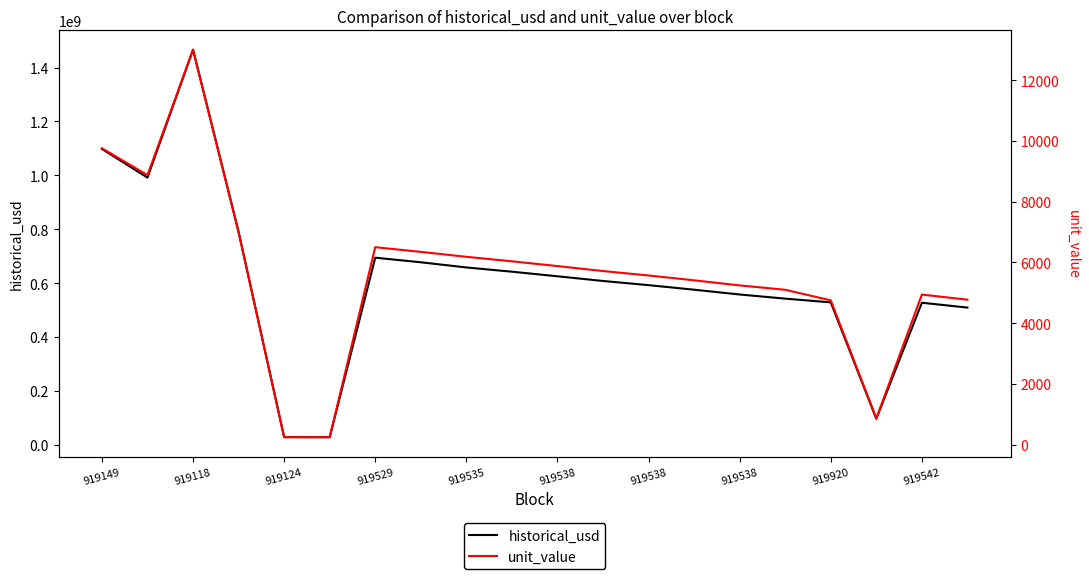

True or false: unit_value and historical_usd cross at least once.

False